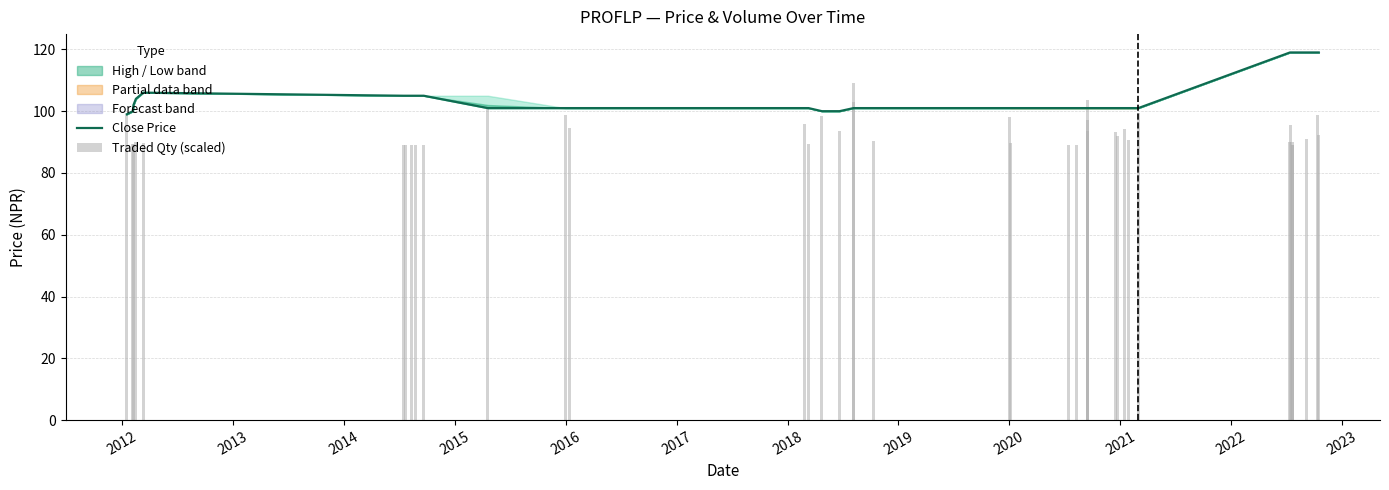

Rank the series by their average value, from lowest to highest.

Traded Qty (scaled), Close Price